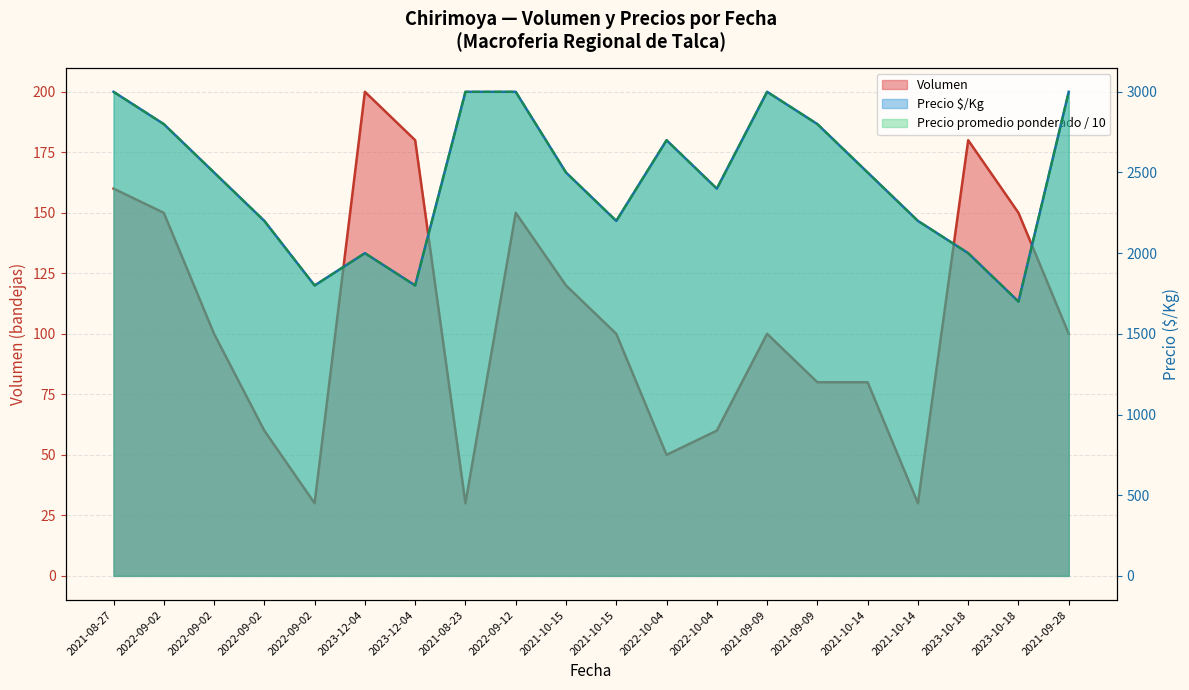

At which category is the sum across all series the highest?

2021-08-27